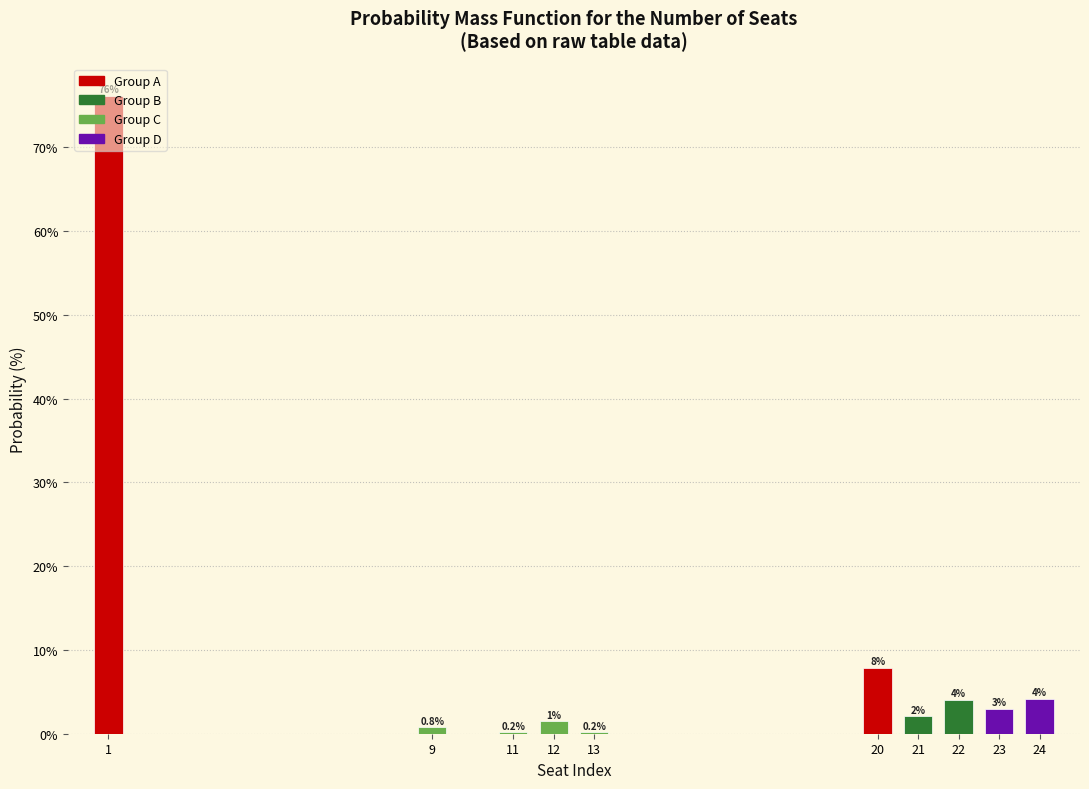

True or false: the data shows 6.6 at 22.

False